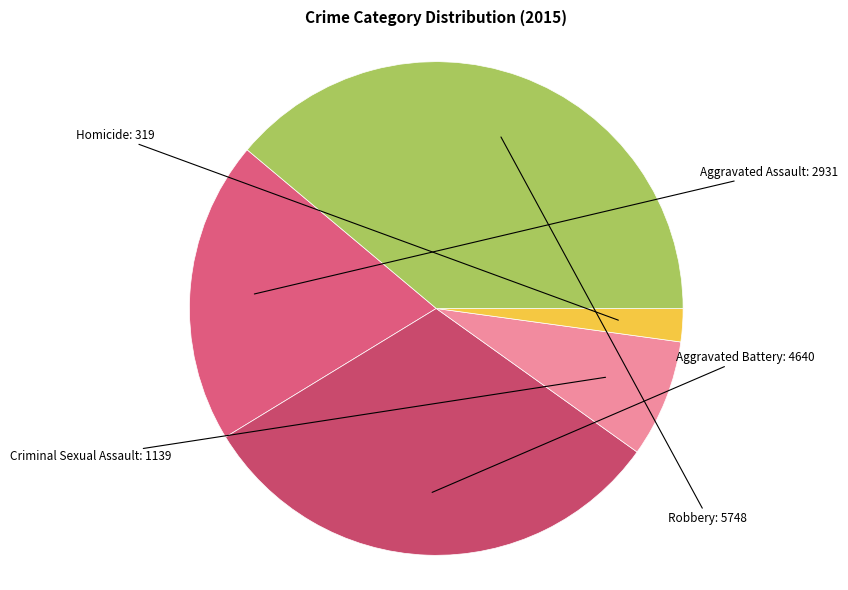

To the nearest percent, what is the difference between the largest and smallest slice percentages?

37%